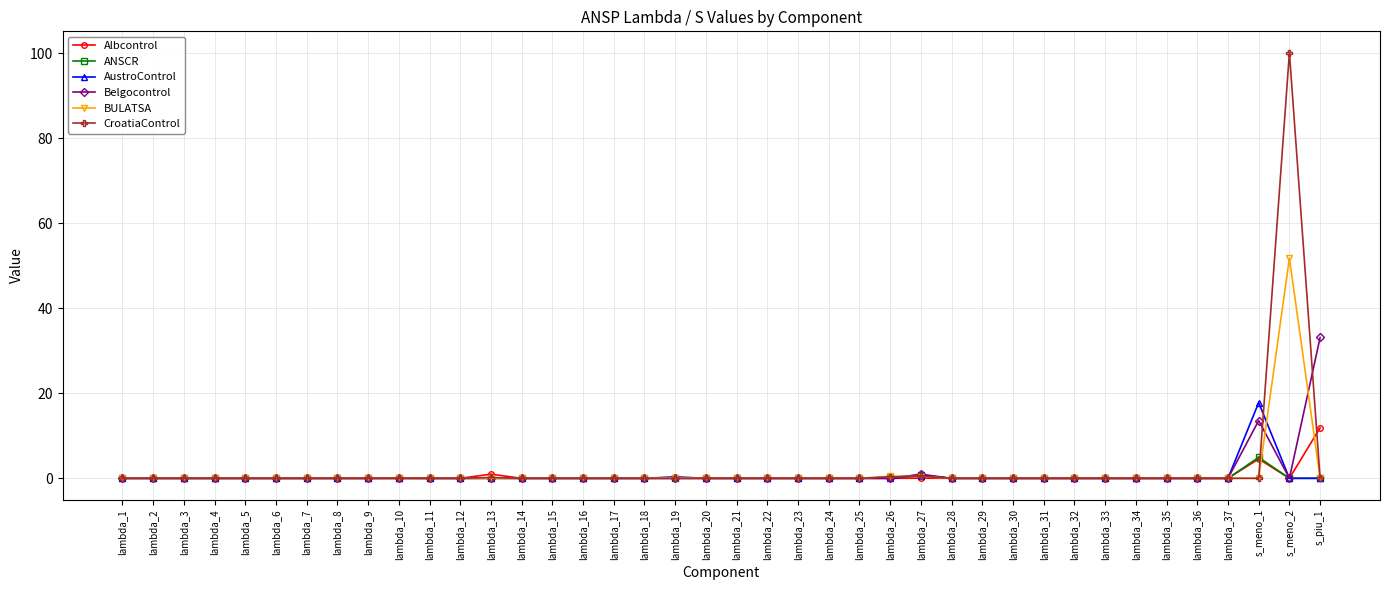

At which category is the sum across all series the highest?

s_meno_2